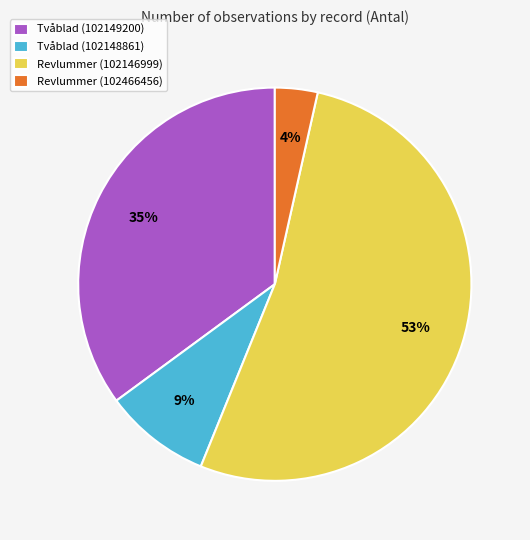

How many segments does this pie chart have?

4